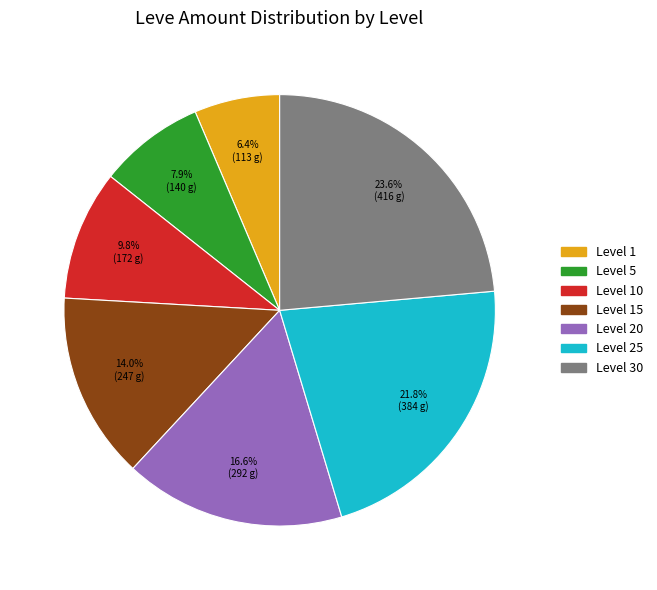

Is there a majority slice in this chart?

No